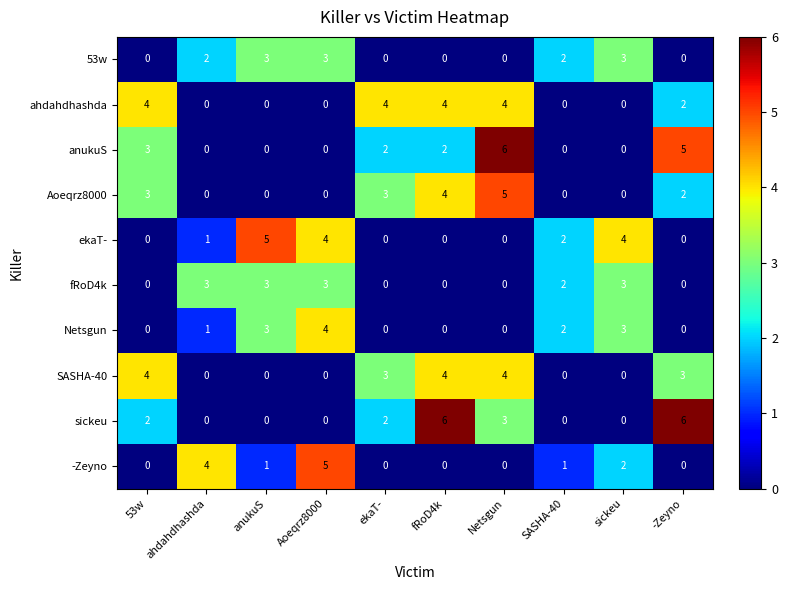

At which category is the sum across all series the highest?

Netsgun